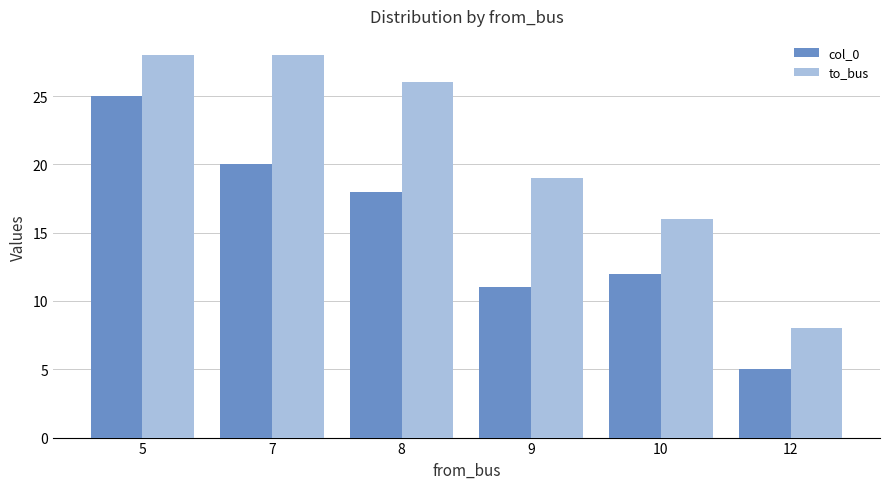

Which category has the lowest value across all series?

12